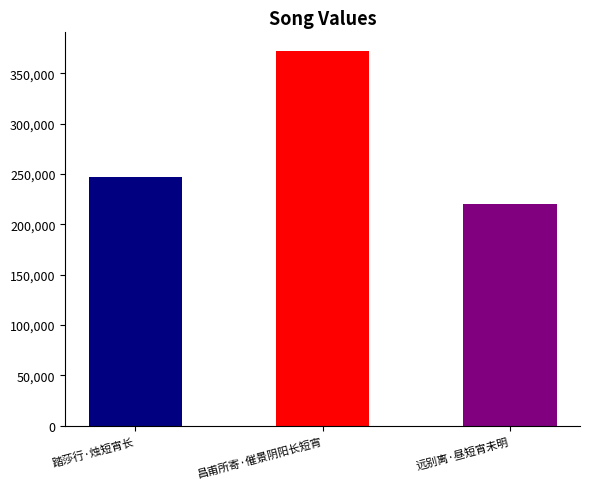

What is the difference between the maximum and second lowest values?

125538